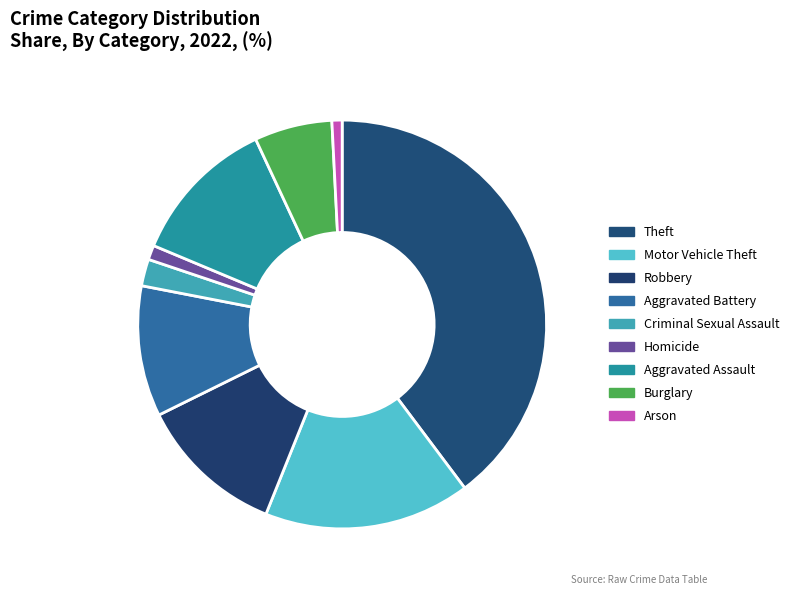

Approximately how many times larger is the value at Aggravated Battery compared to Robbery?

0.9